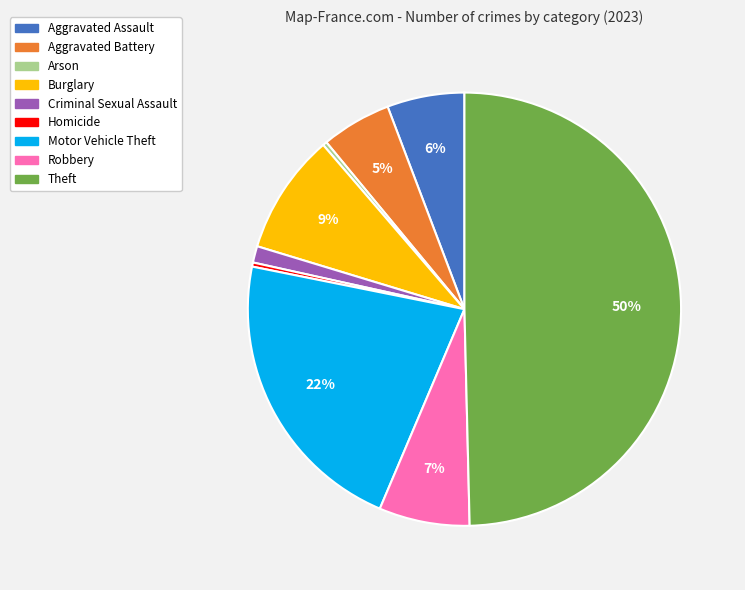

To the nearest percent, what is the difference between the Criminal Sexual Assault and Aggravated Battery slice percentages?

4%